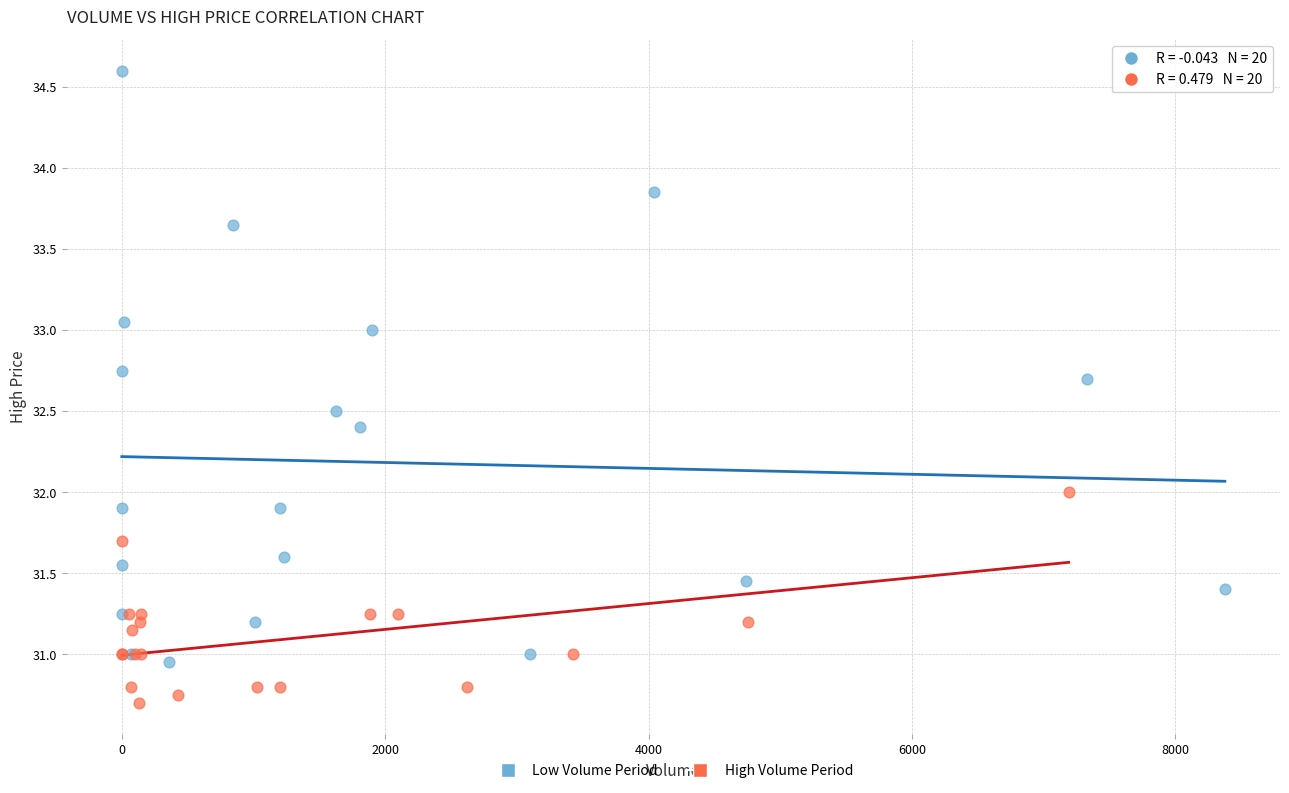

Which series has the widest spread of Y values?

Low Volume Period